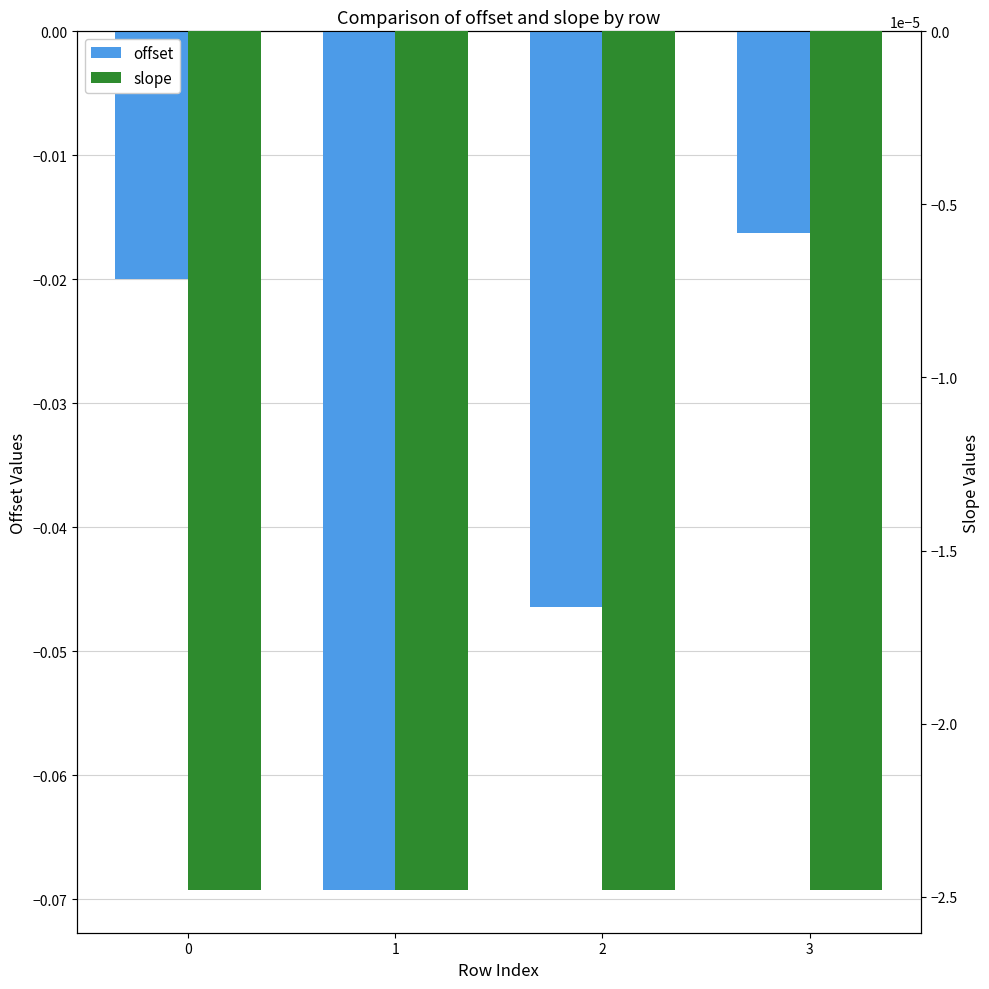

Does the chart contain stacked bars?

No